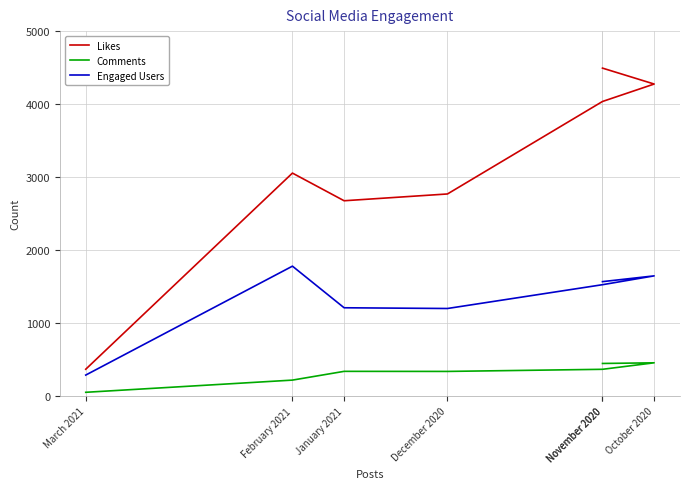

True or false: Likes and Comments intersect in this chart.

False